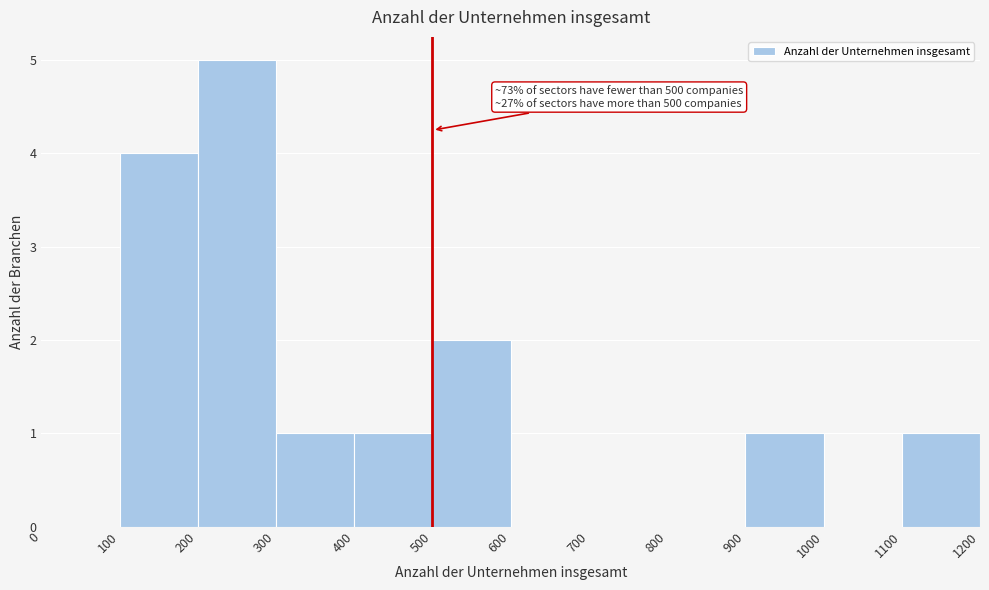

Over which range of the x-axis is the bar tallest?

200 to 300